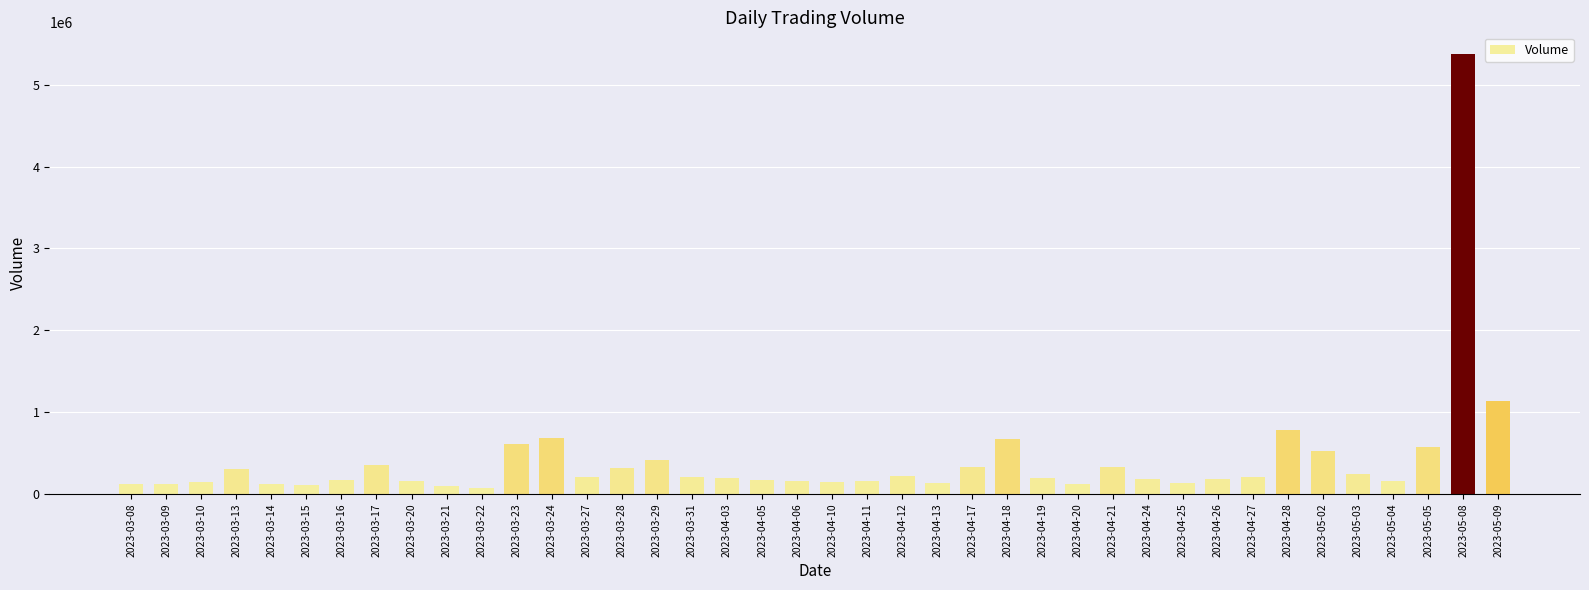

What is the difference between the second highest and minimum values?

1058195